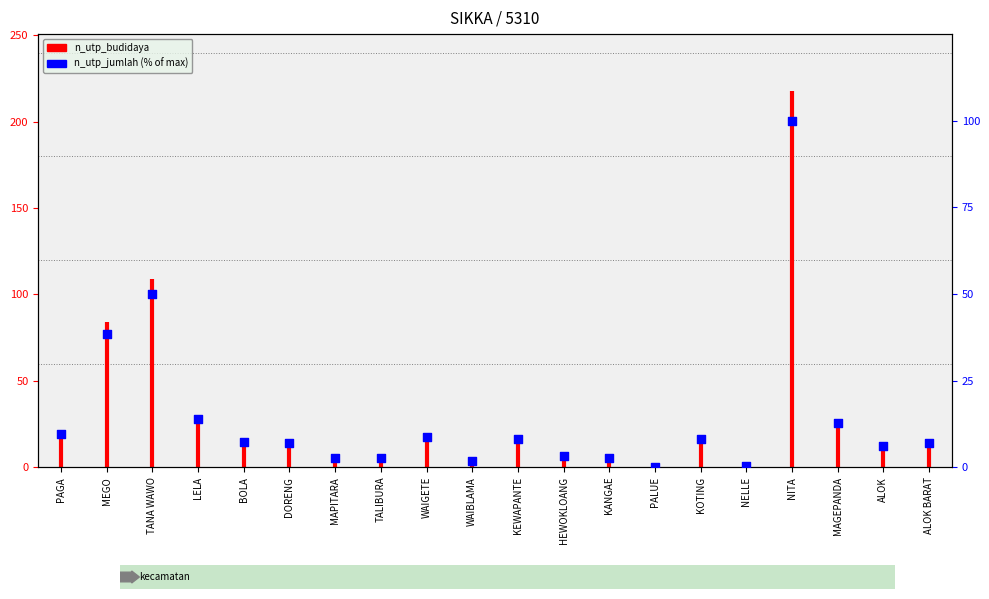

Which has a higher value, TALIBURA or NITA?

NITA